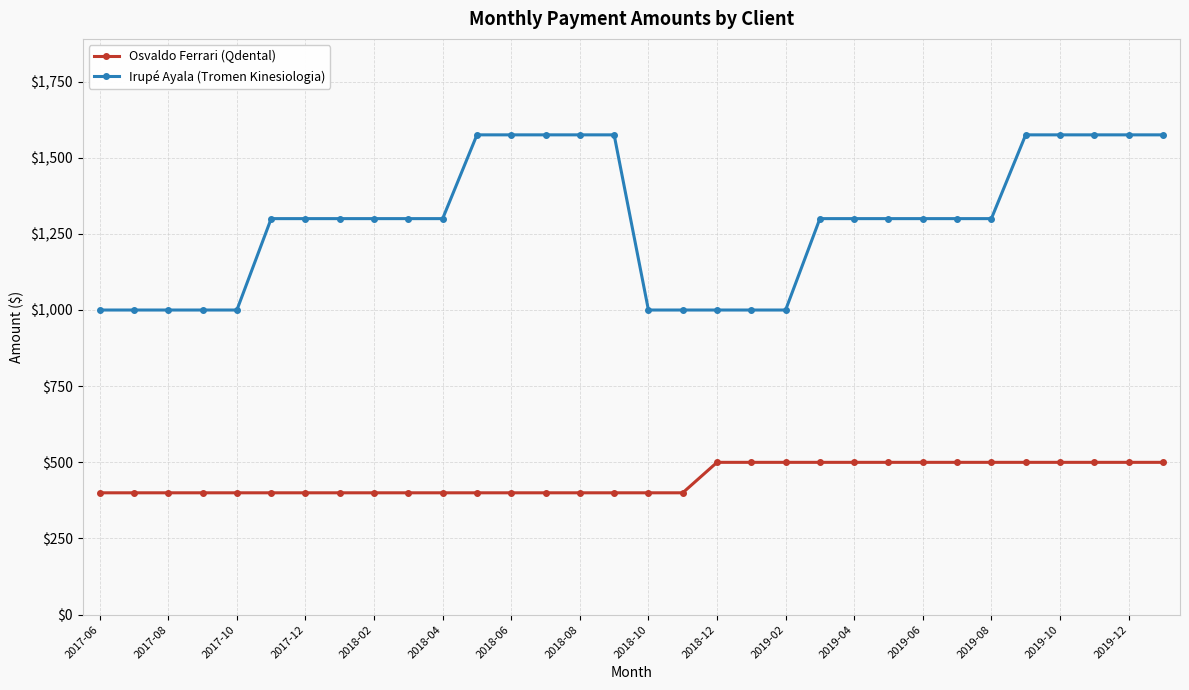

What is the lowest value of the Irupé Ayala (Tromen Kinesiologia) series?

1000